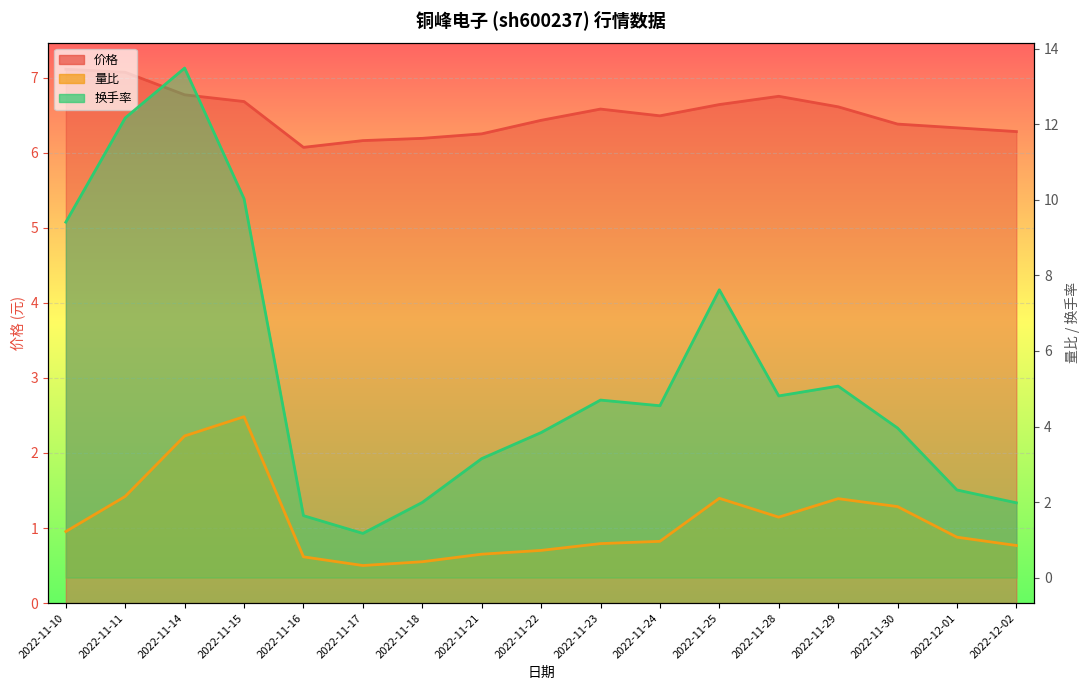

What is the difference between the second highest and second lowest values in the 换手率 (线) series?

10.5